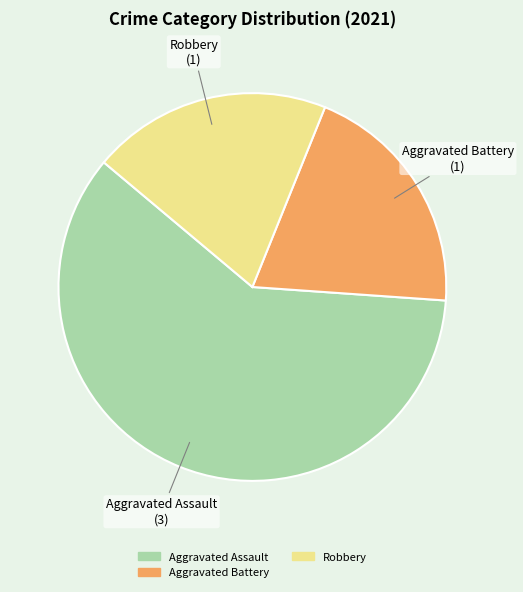

Count the number of slices in the pie.

3